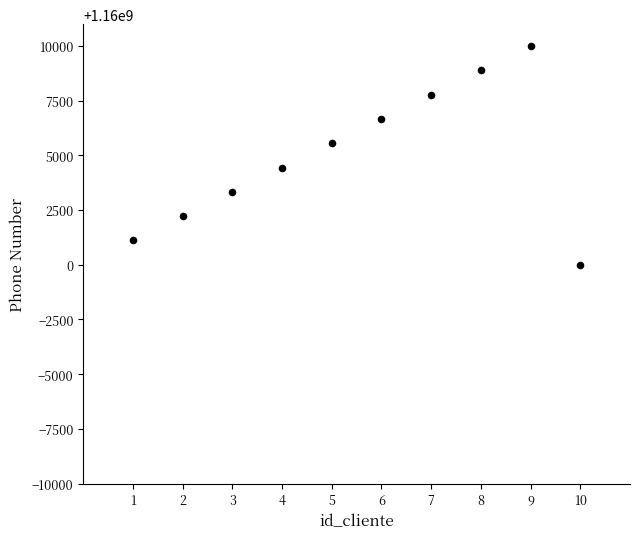

What is the range of X values (max minus min)?

9